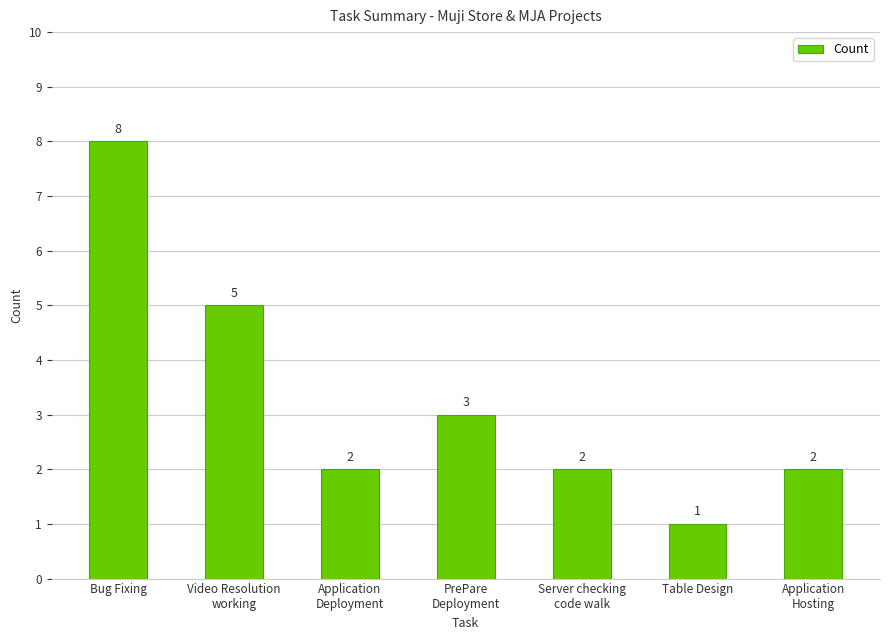

Are the bars grouped side by side (vs. stacked)?

No